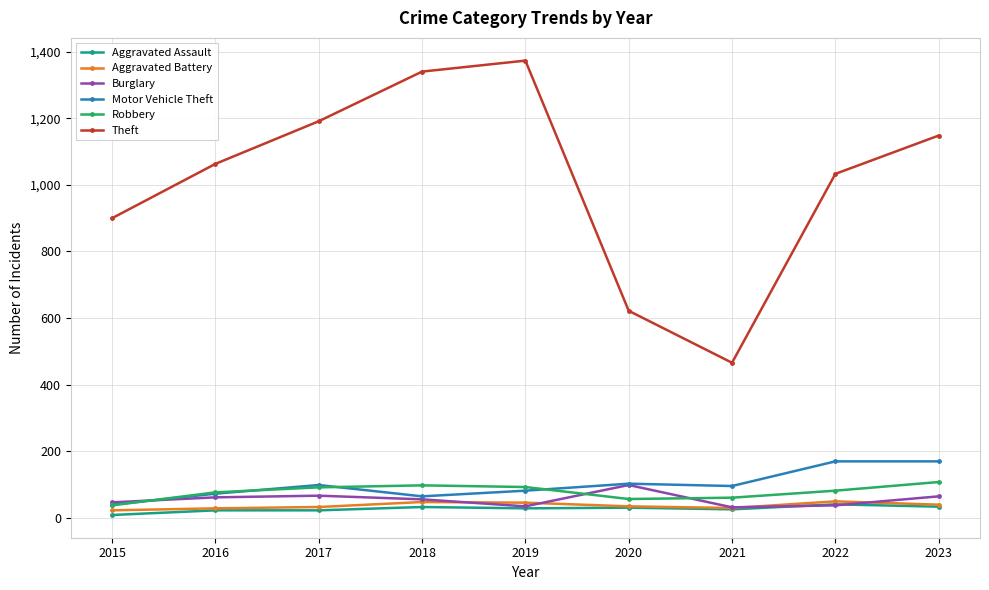

Is the value of Motor Vehicle Theft at 2023 greater than the value of Theft at 2023?

No